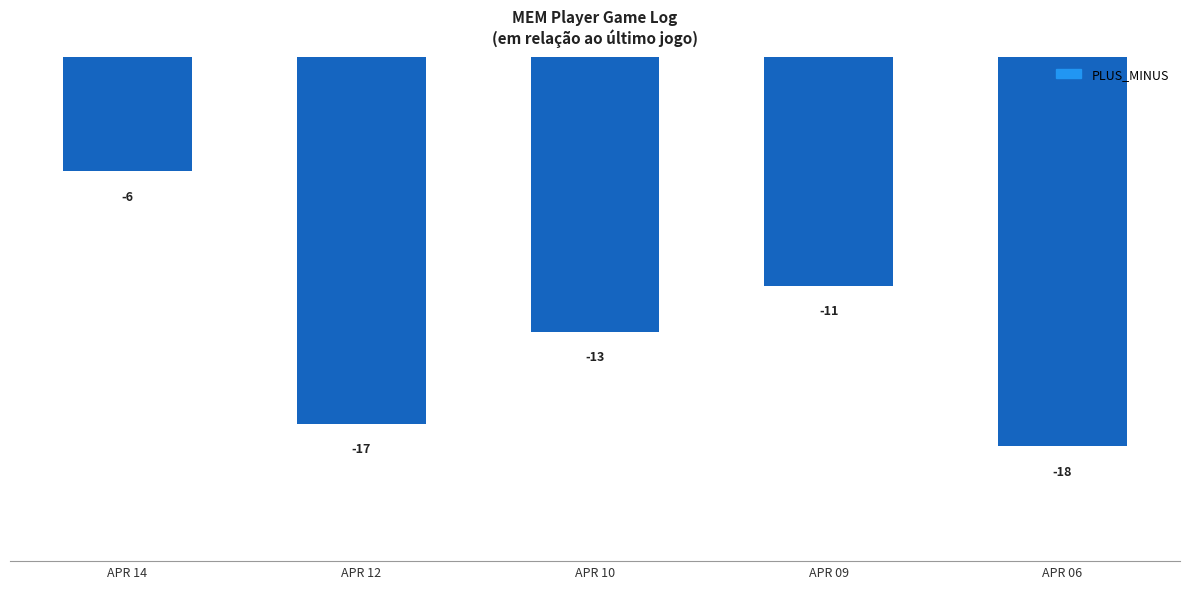

Which has a higher value, APR 12 or APR 10?

APR 10